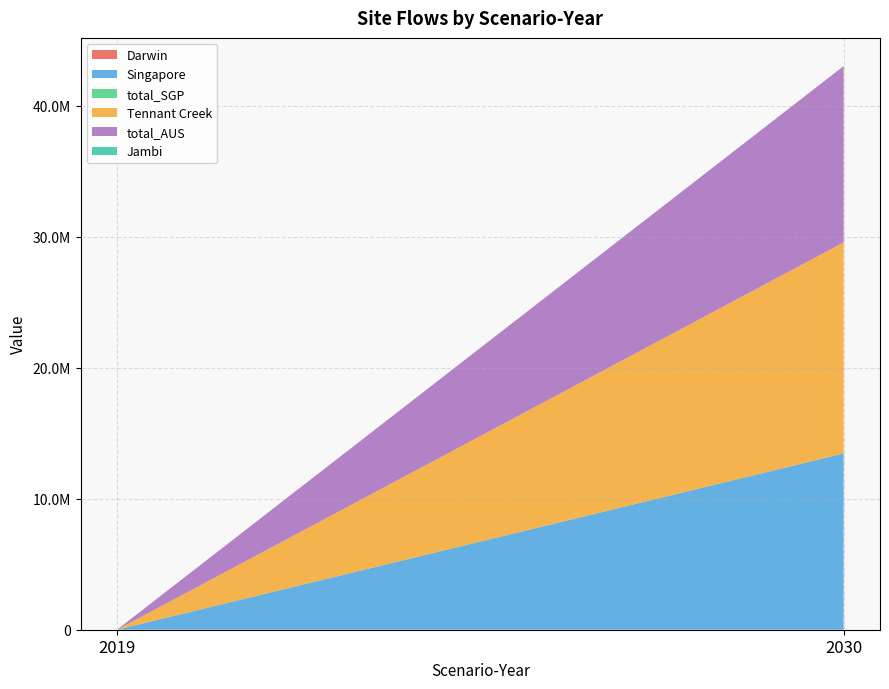

Reading right to left, list all the values displayed in this chart.

Darwin: 0.0	0.0
Singapore: 13461594.0	0.0
total_SGP: 0.0	0.0
Tennant Creek: 16117657.1	0.0
total_AUS: 13461594.0	0.0
Jambi: 0.0	0.0